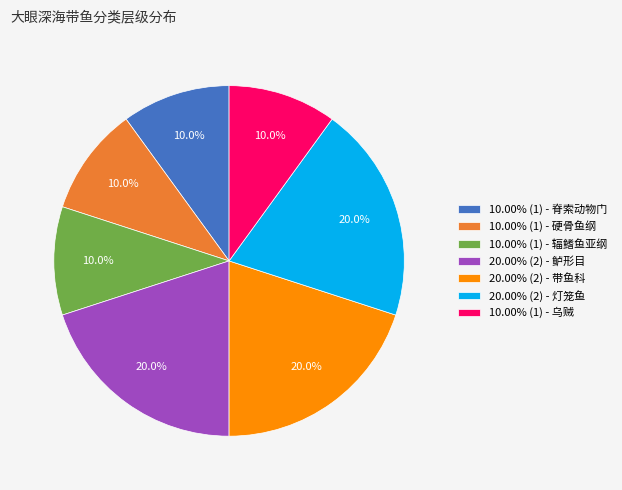

What percentage is NOT represented by 20.00% (2) - 鲈形目?

80.0%